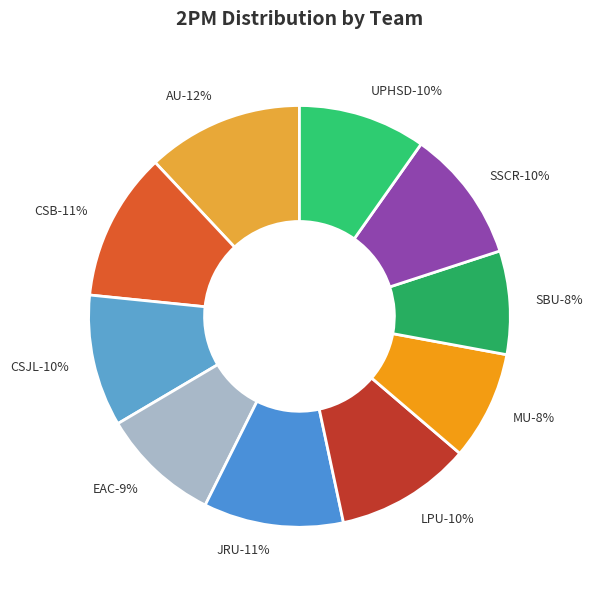

The JRU slice represents 11% of the pie. True or false?

True